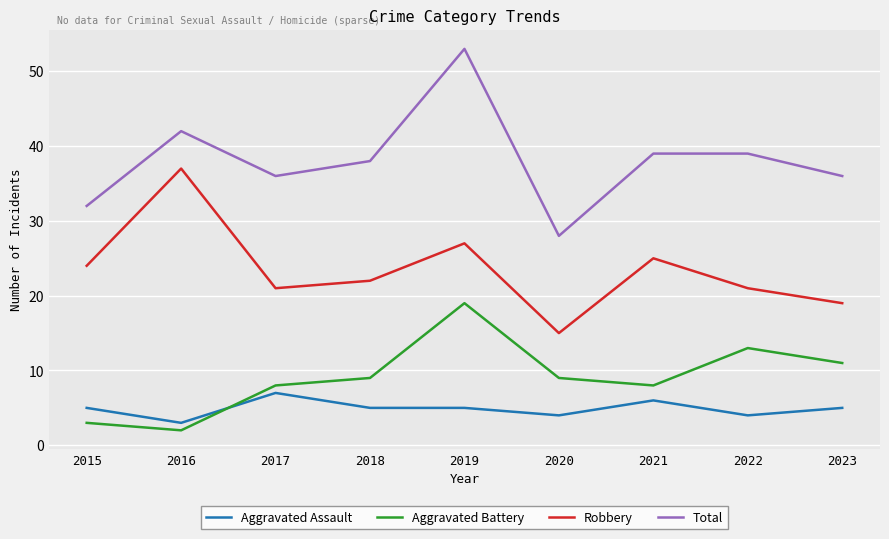

True or false: Total and Aggravated Assault intersect in this chart.

False